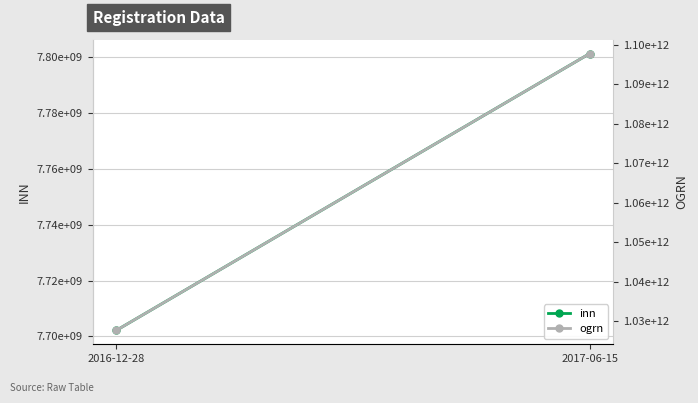

Reading left to right, what are all the values shown in this chart?

inn: 2016-12-28=7702165310	2017-06-15=7801268965
ogrn: 2016-12-28=1027739132563	2017-06-15=1097800000440